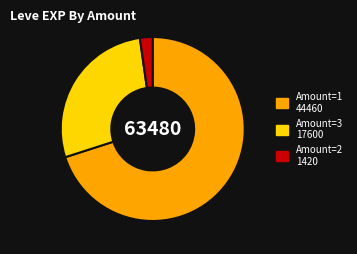

Which has a higher value, Amount=2 1420 or Amount=3 17600?

Amount=3 17600